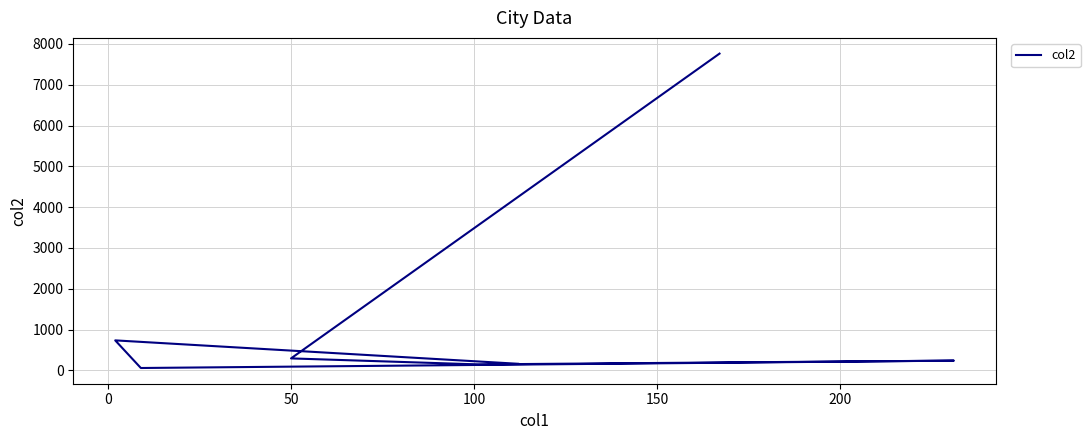

What is the greatest value displayed?

7761.4